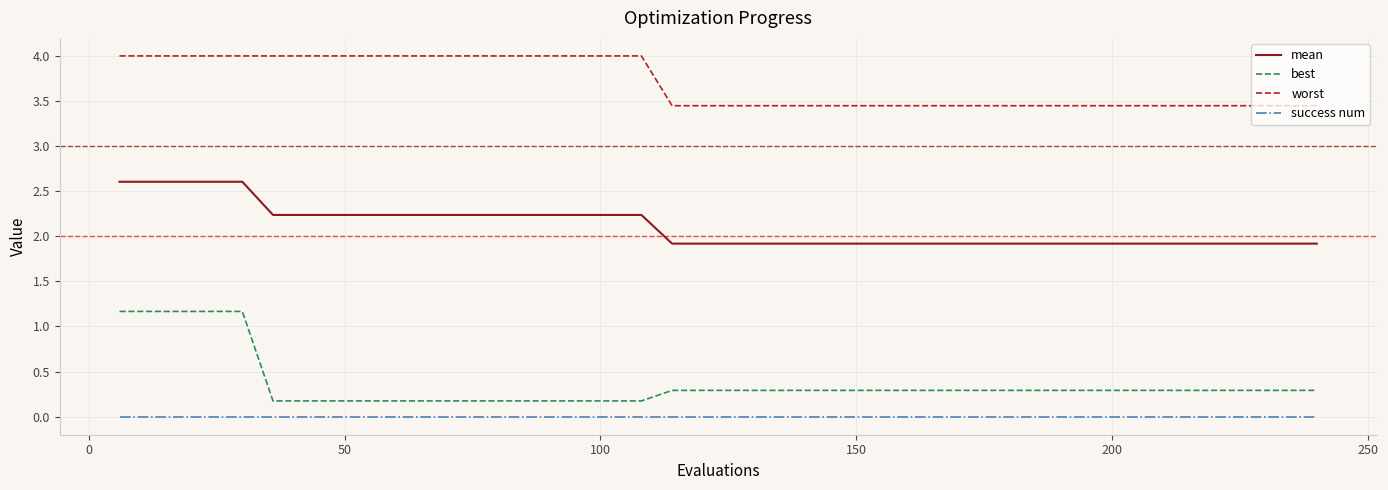

How many lines are shown in the chart?

4